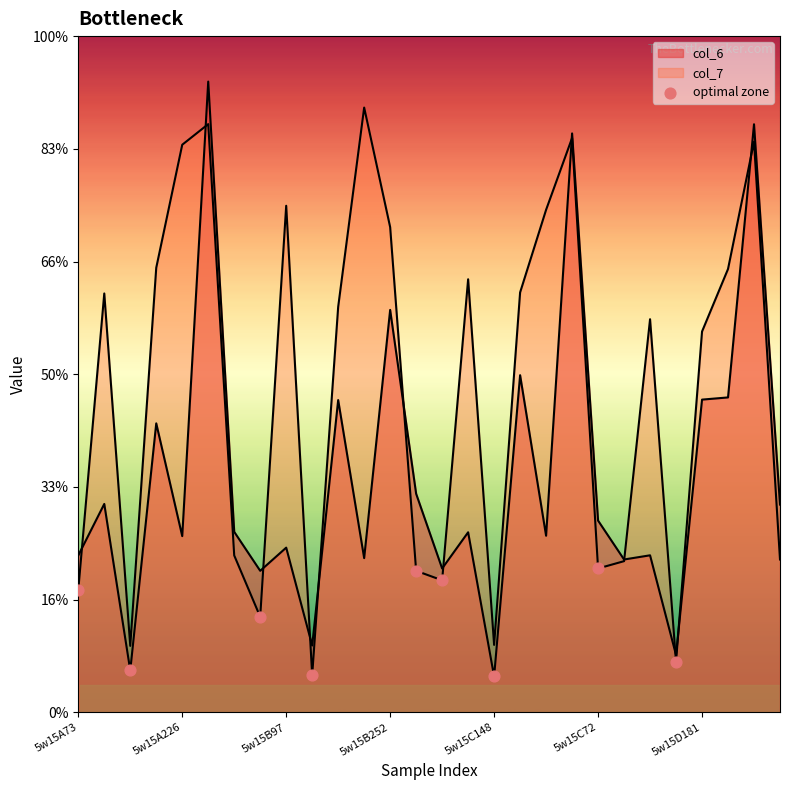

Between 5w15B252 and 7, which is larger?

7